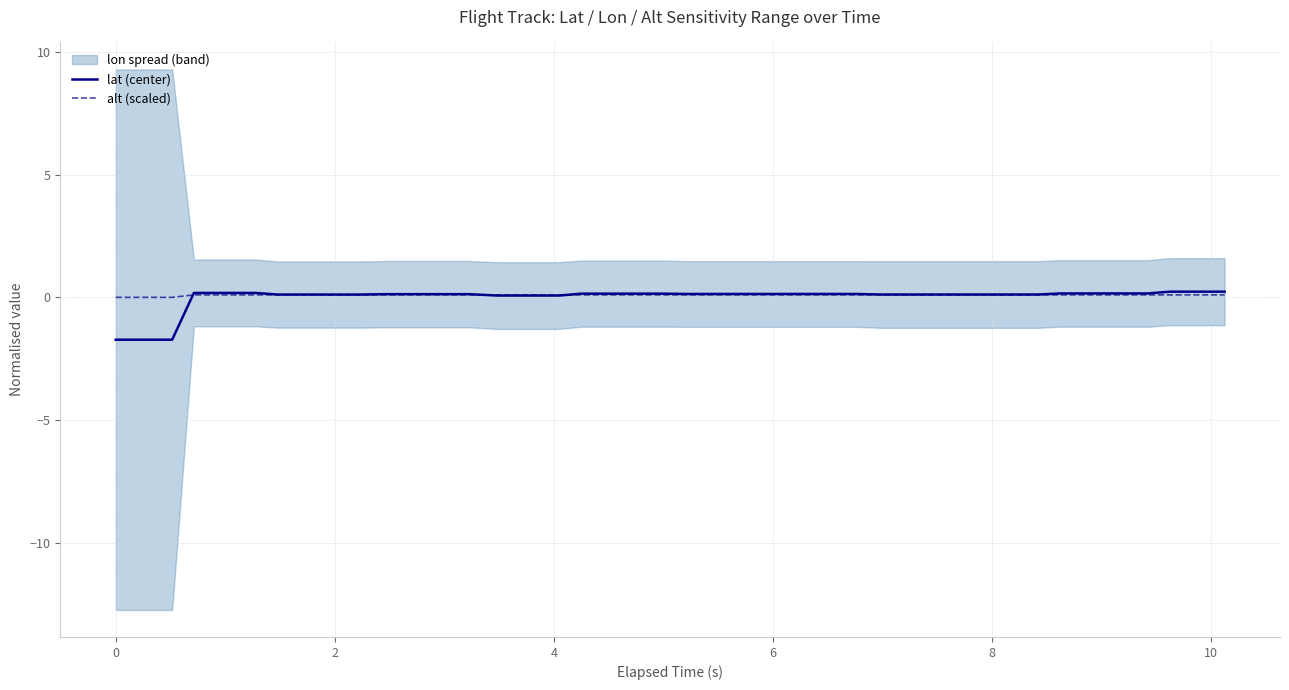

Which series ends up on top after the final intersection of alt (scaled) and lat (center)?

lat (center)